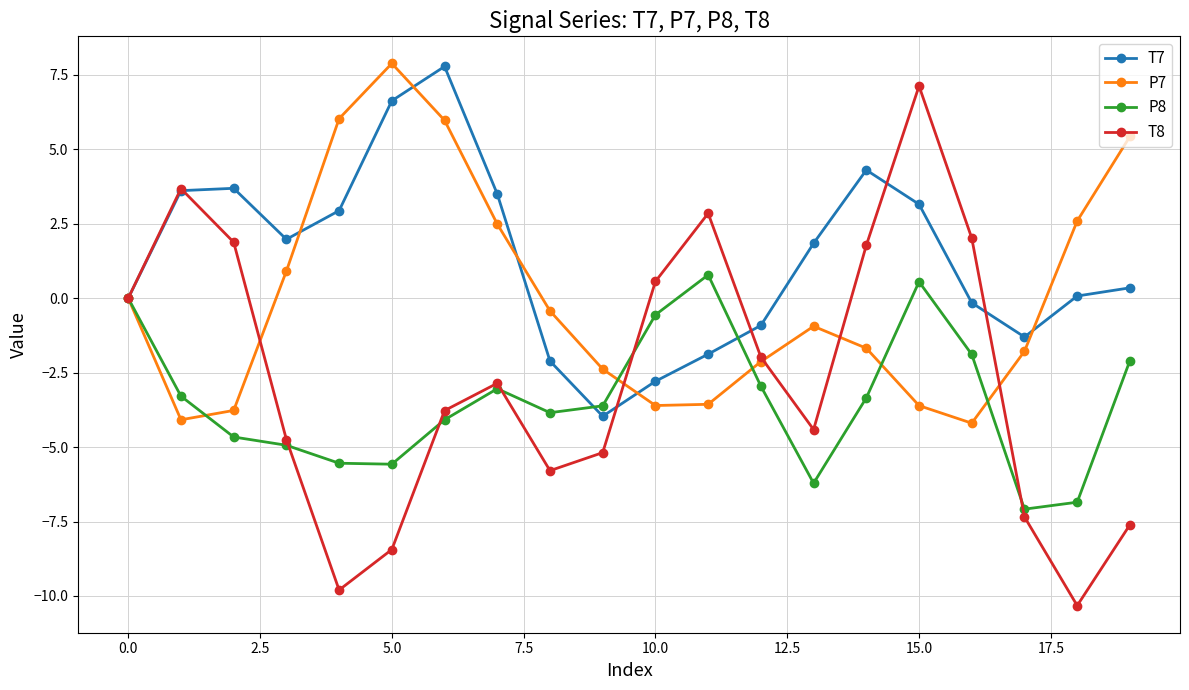

What is the minimum value for P7?

-4.2